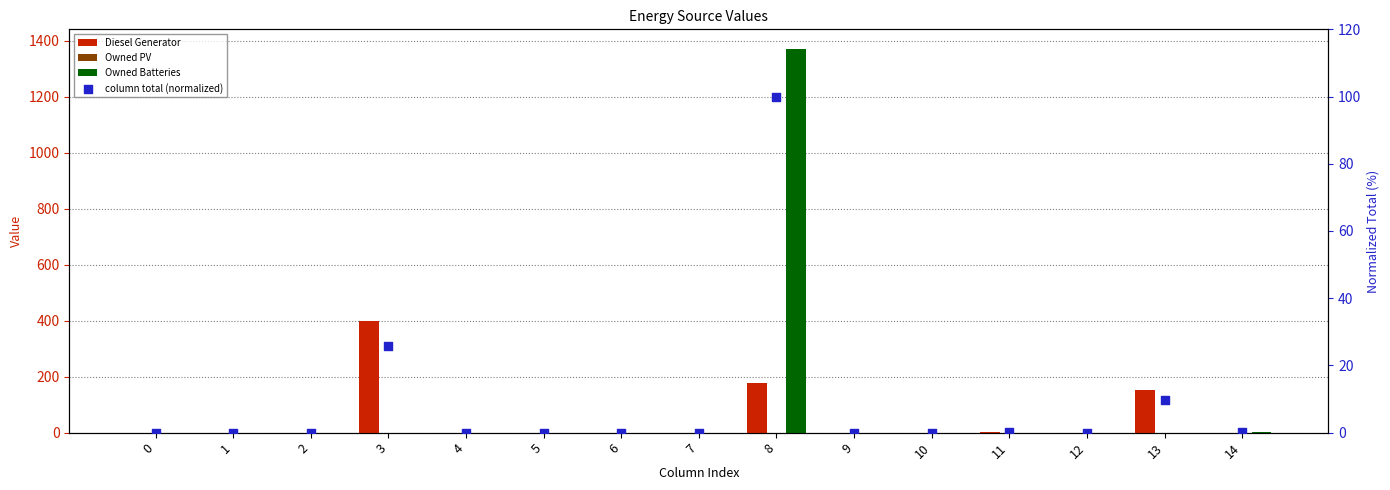

Which series has the largest total across all categories?

Owned Batteries